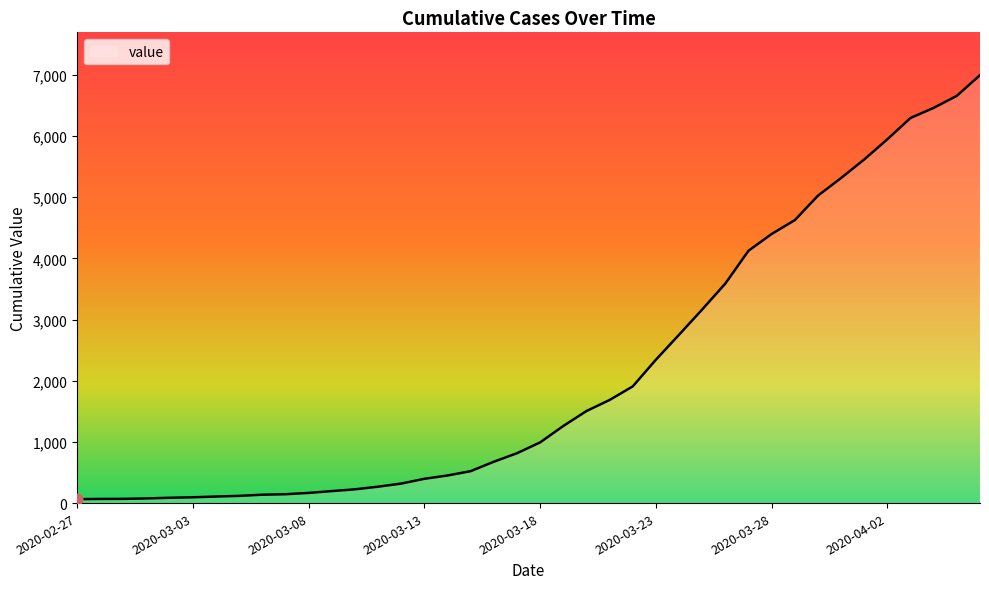

What is the greatest value displayed?

6994